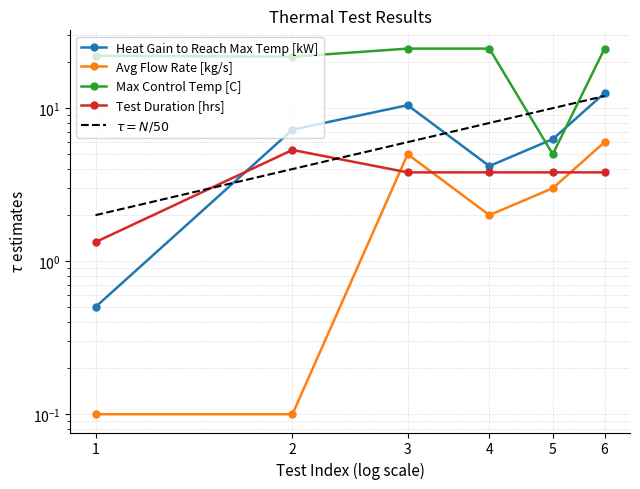

What is the sum of all Max Control Temp [C] values?

122.2